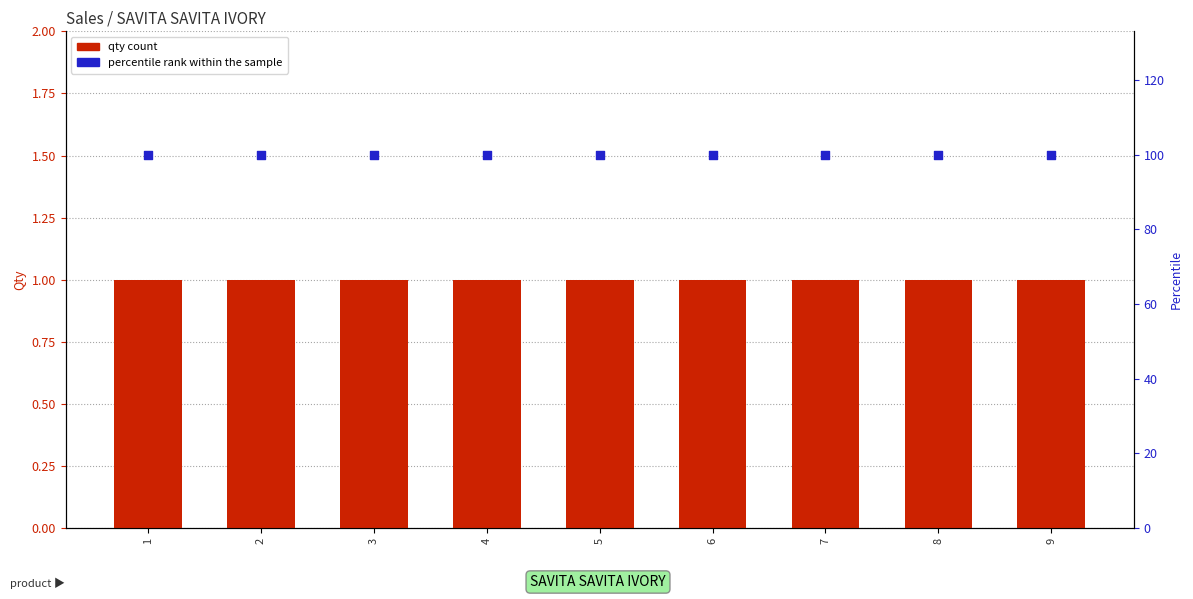

Which series reaches the maximum Y coordinate?

percentile rank within the sample